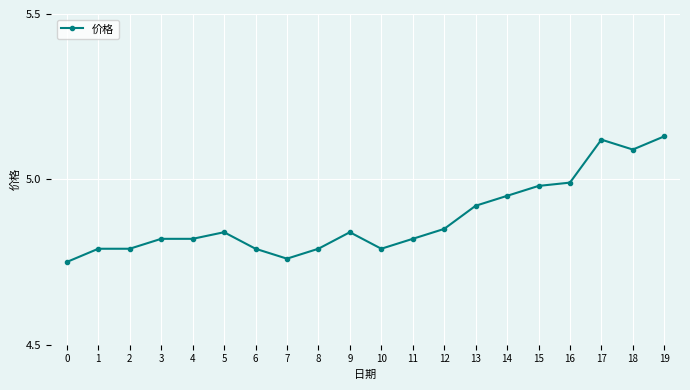

How many categories are shown in the chart?

20